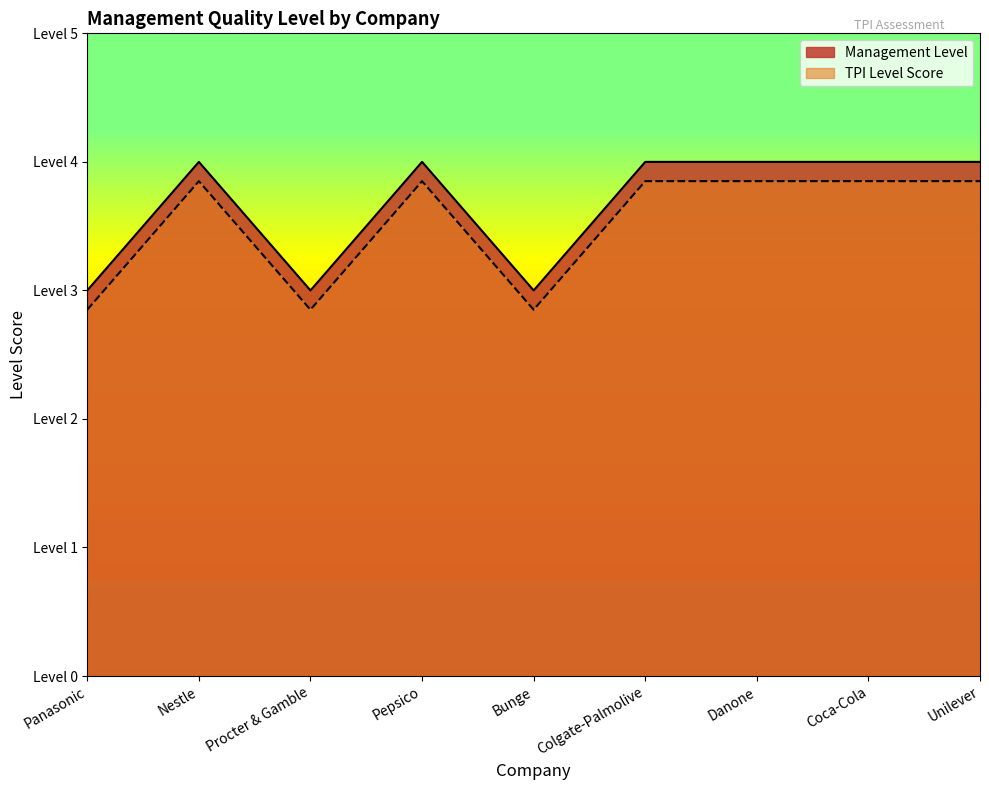

Which has a higher value, Colgate-Palmolive or Pepsico?

Colgate-Palmolive